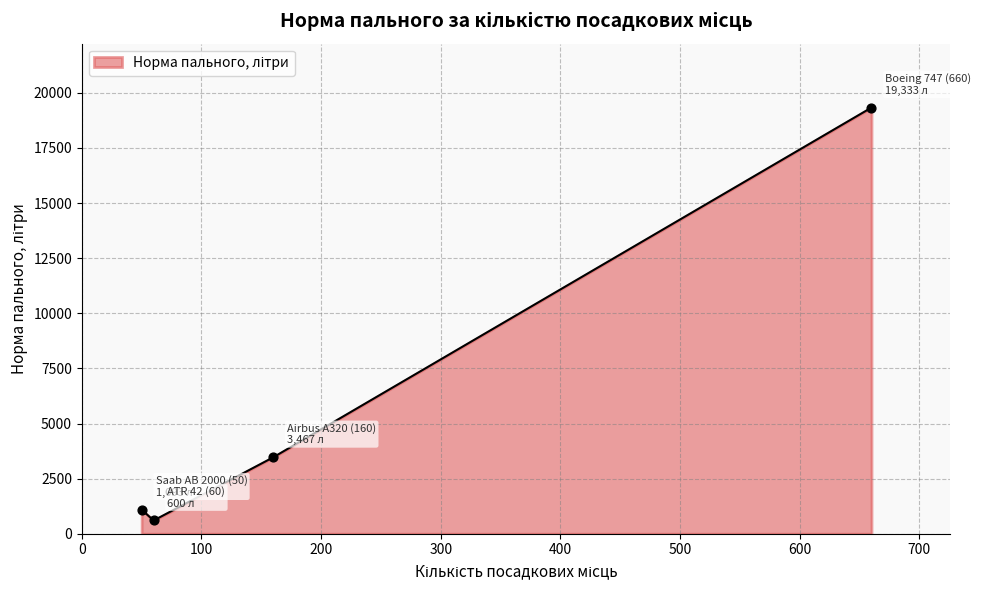

What is the sum of all values?

24493